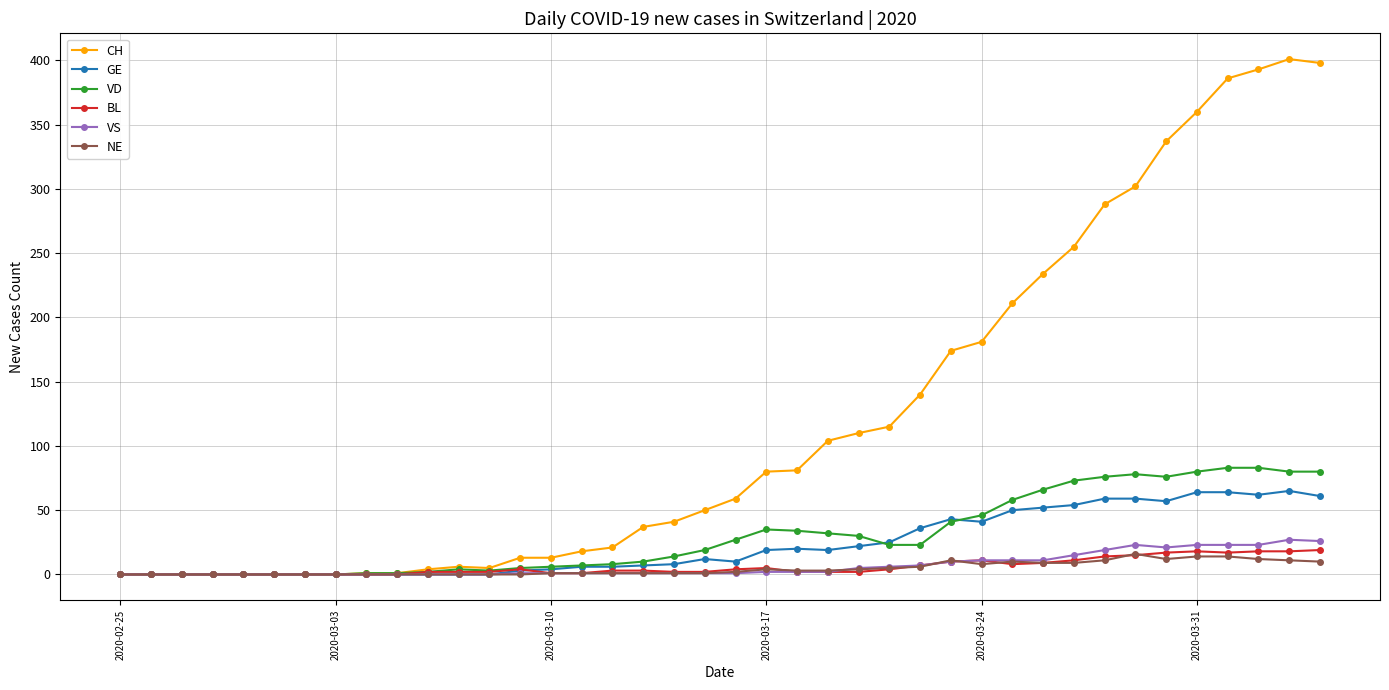

Which series has the largest range (max minus min)?

CH